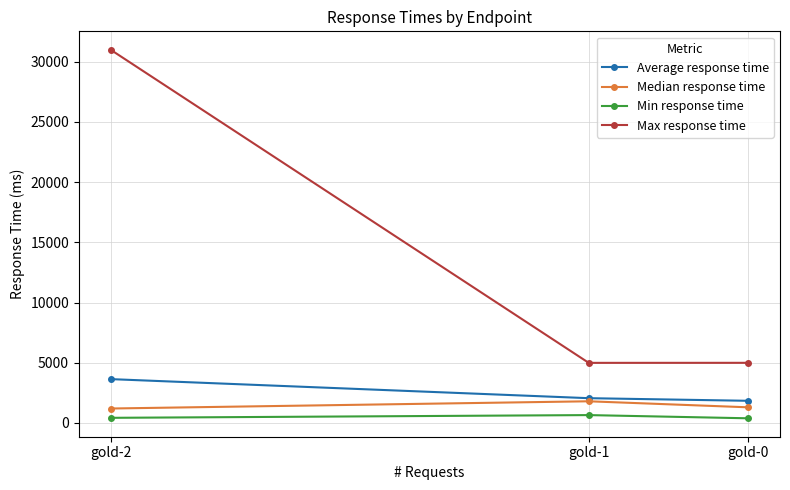

List the series in order of their peak value, highest first.

Max response time, Average response time, Median response time, Min response time